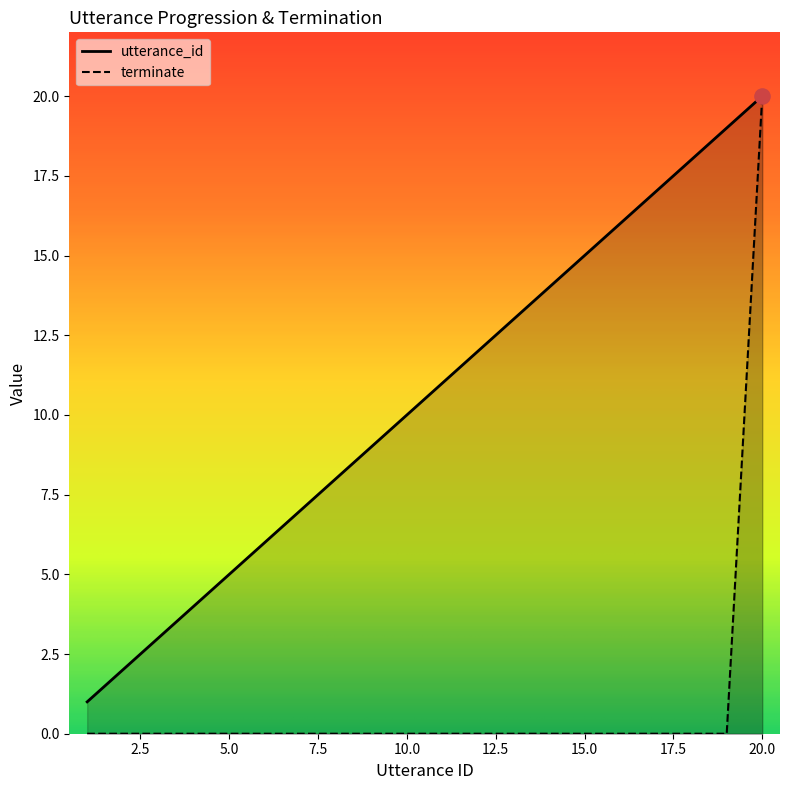

Which series contains the lowest Y value?

terminate